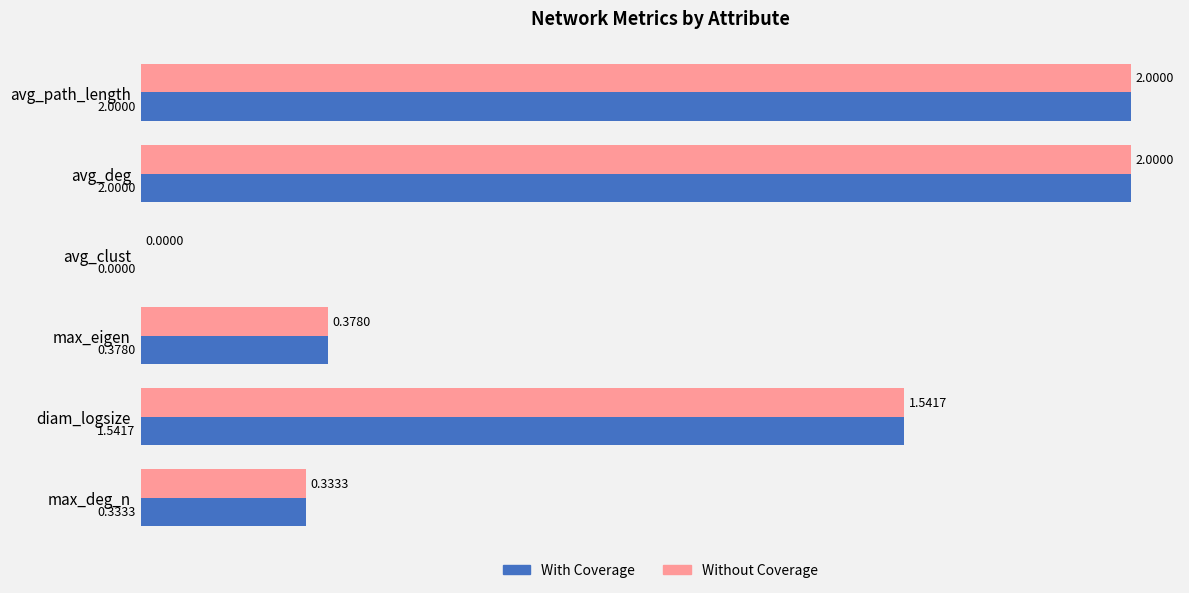

What is the total value across all series at avg_deg?

4.0